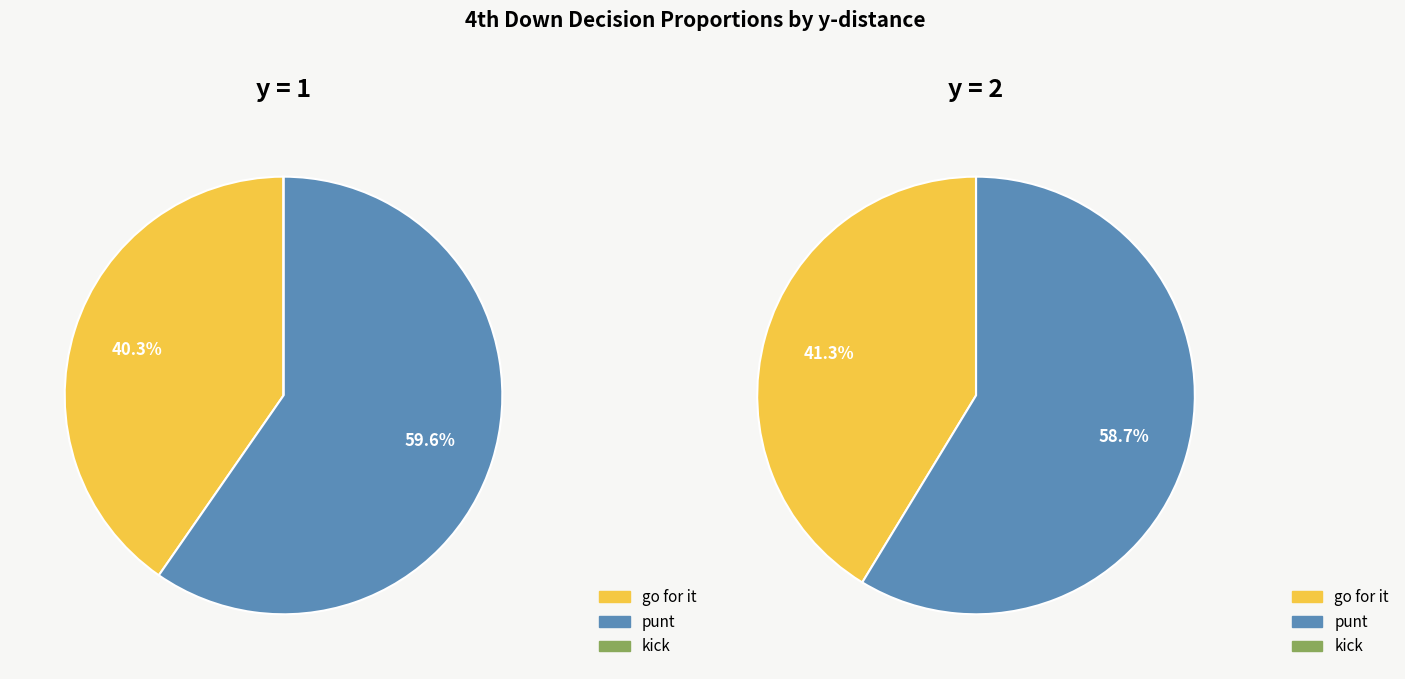

Is the sum of 8 and 3 greater than half?

No